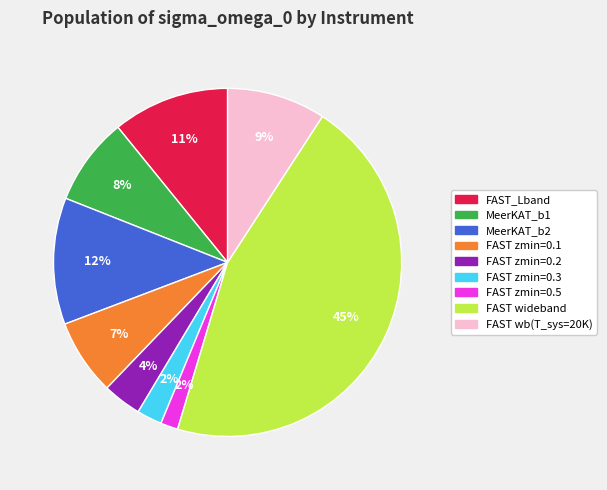

Does any single category account for the majority?

No